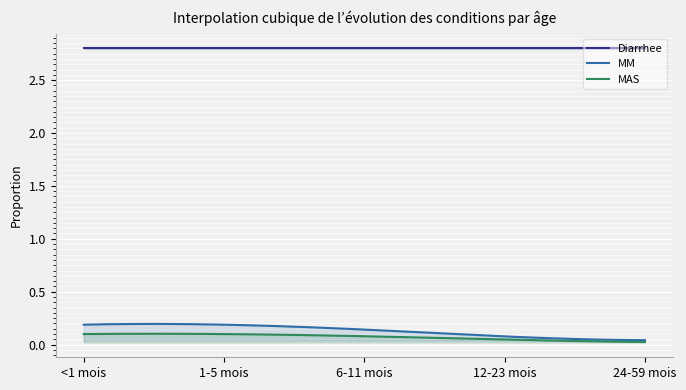

What is the label of the 1st point from the right?

24-59 mois